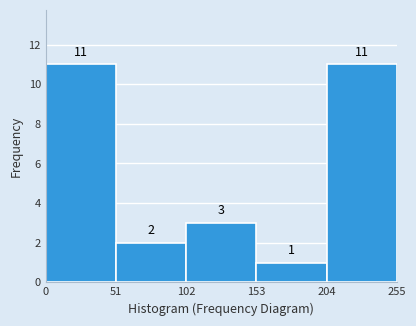

How tall is the bar that spans 102 to 153 on the x-axis?

3